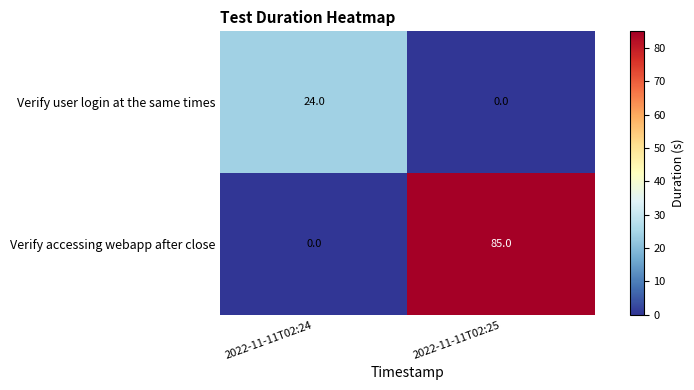

What is the difference between the Verify user login at the same times values at 2022-11-11T02:24 and 2022-11-11T02:25?

24